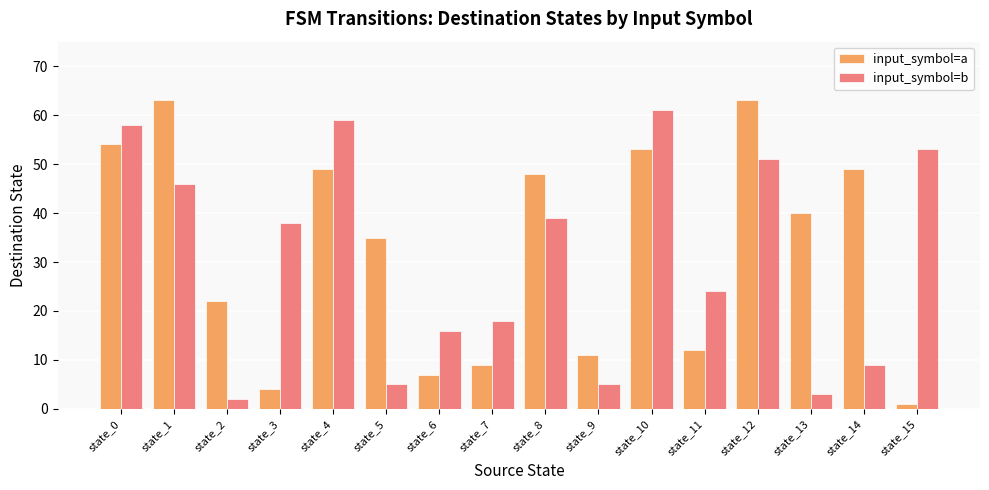

What is the sum of the input_symbol=a values at state_5 and state_15?

36